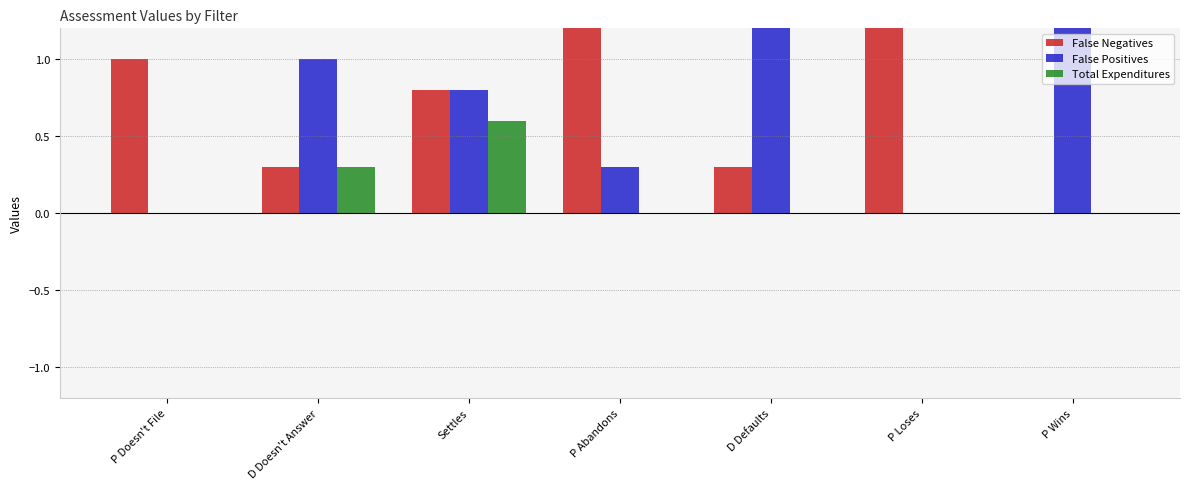

The value of False Negatives at P Wins is 0.0. True or false?

True